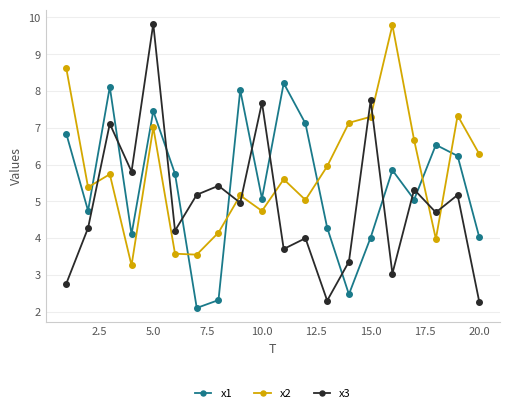

Which series has the largest total across all categories?

x2